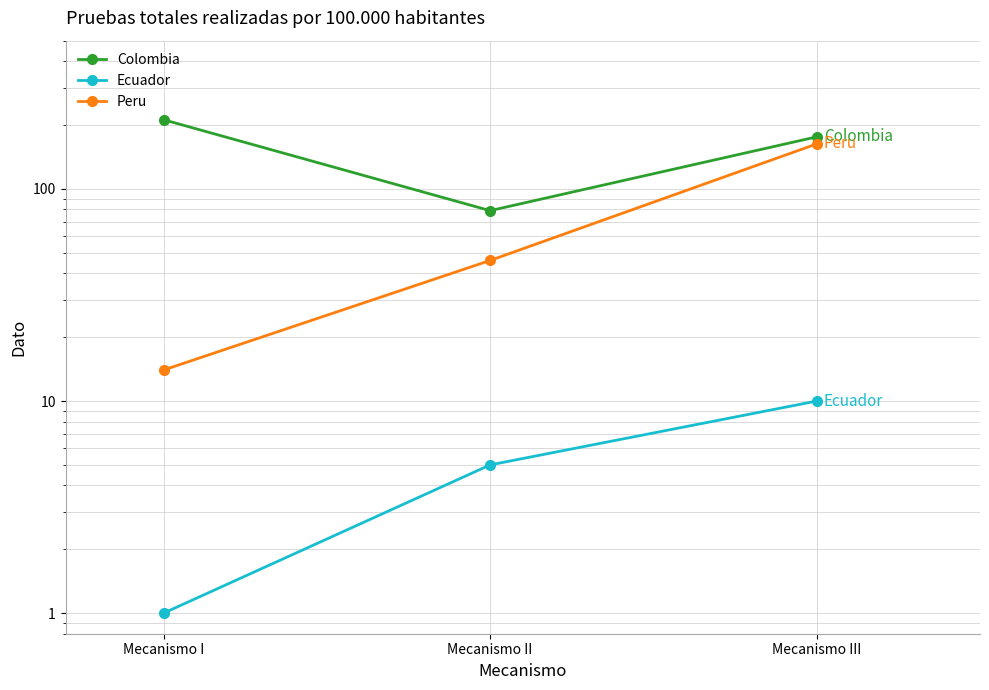

Where does the Peru series first go above 46?

Mecanismo III